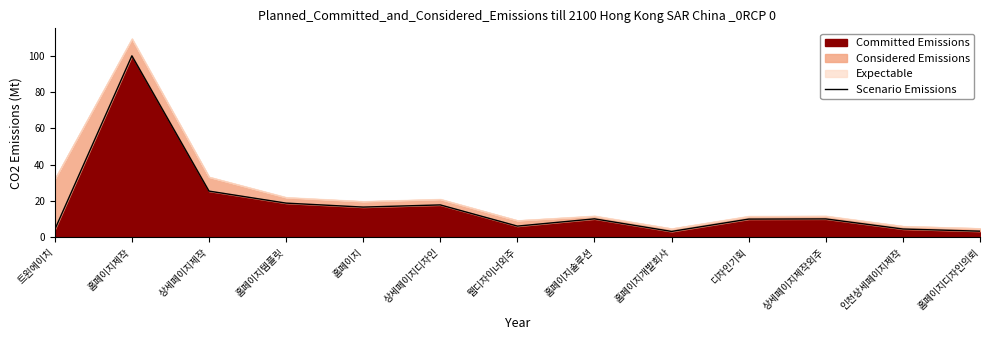

What is the minimum value shown in the chart?

3.3